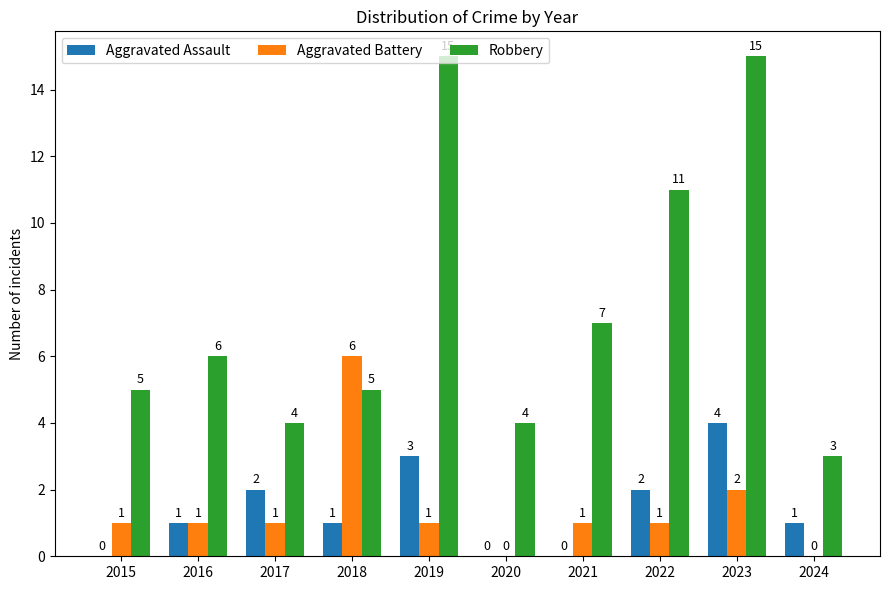

Is it true that Aggravated Assault equals 3 at 2019?

True